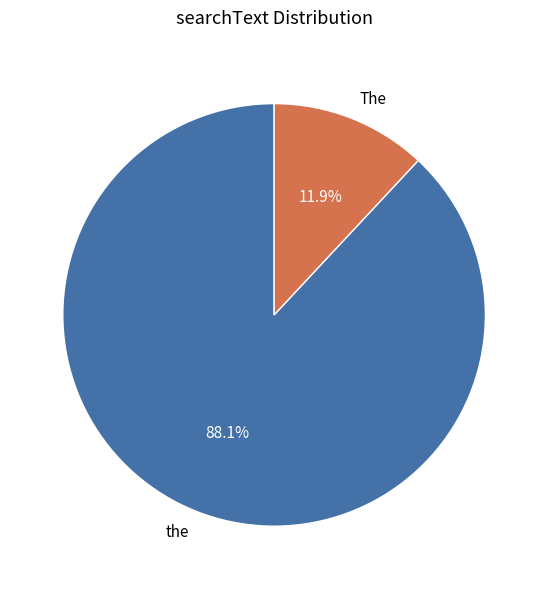

To the nearest percent, what is the difference between the largest and smallest slice percentages?

76%